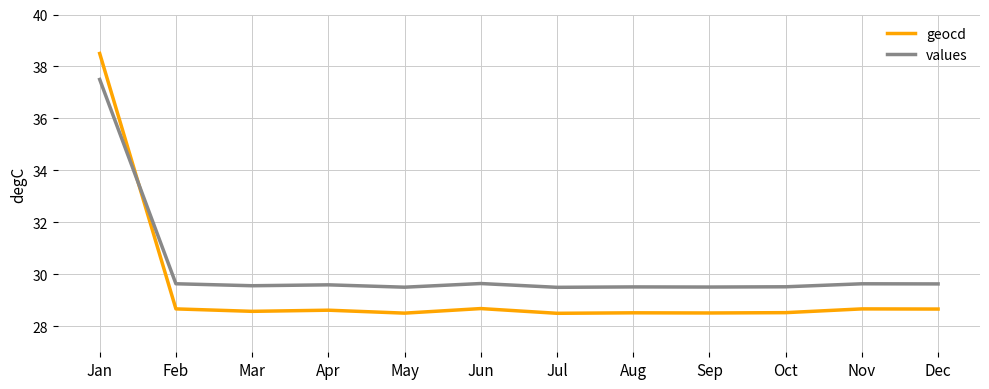

Which category has the highest value across all series?

Jan